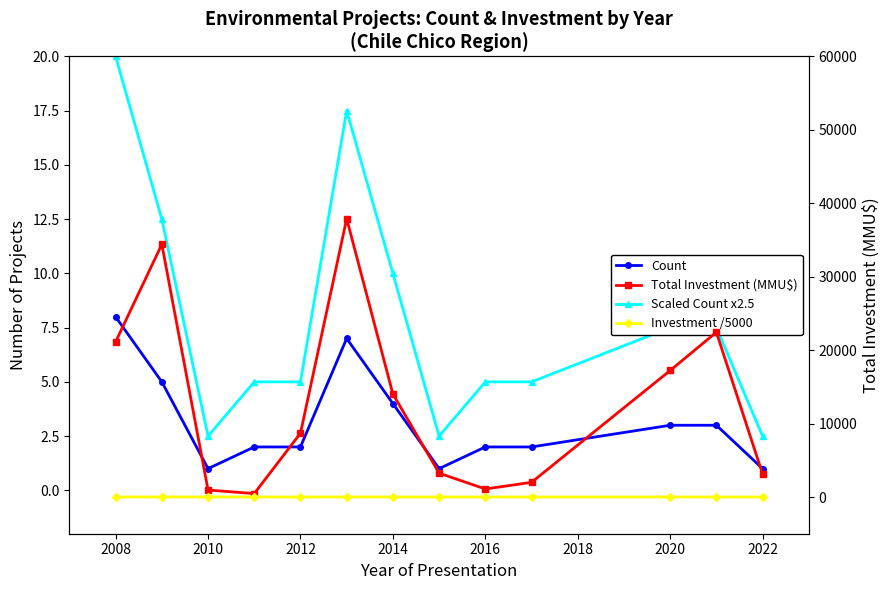

Which series ends up on top after the final intersection of Investment /5000 and Count?

Count